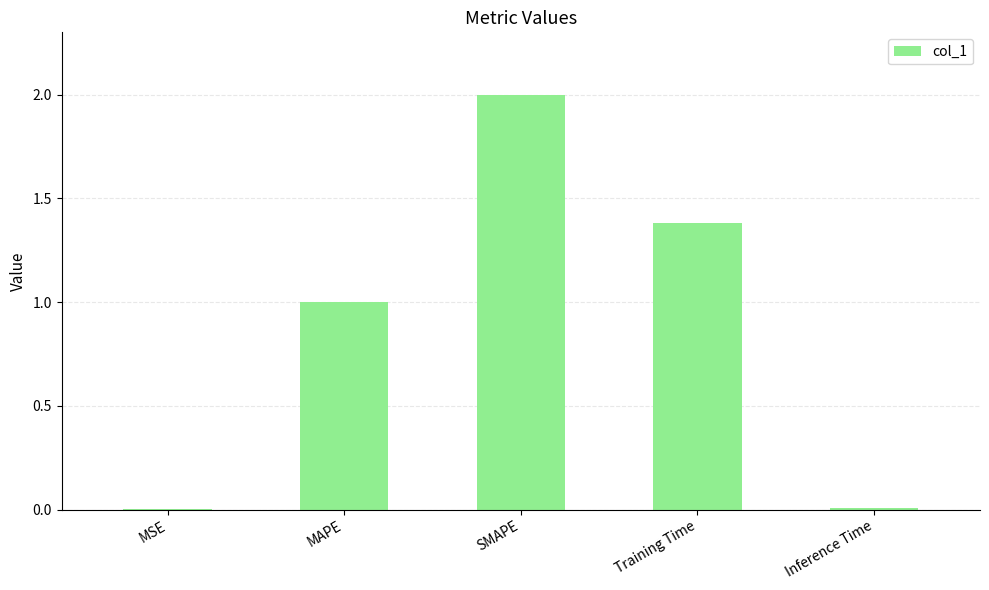

The chart shows a value of 1.4 at Training Time. True or false?

True